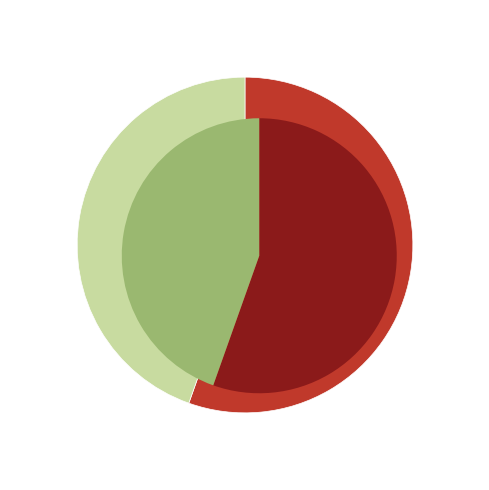

What is the largest slice in the pie chart?

2